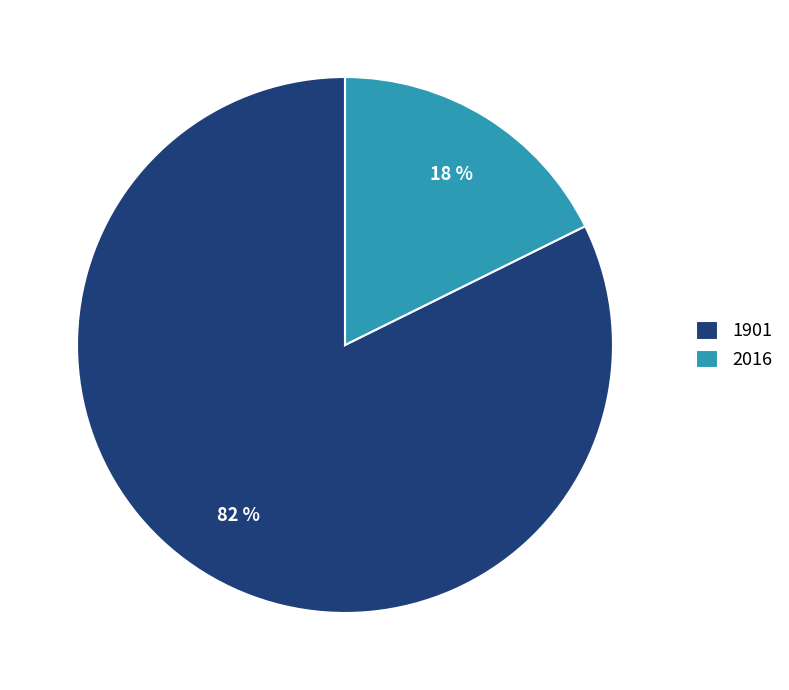

Between 1901 and 2016, which is larger?

1901